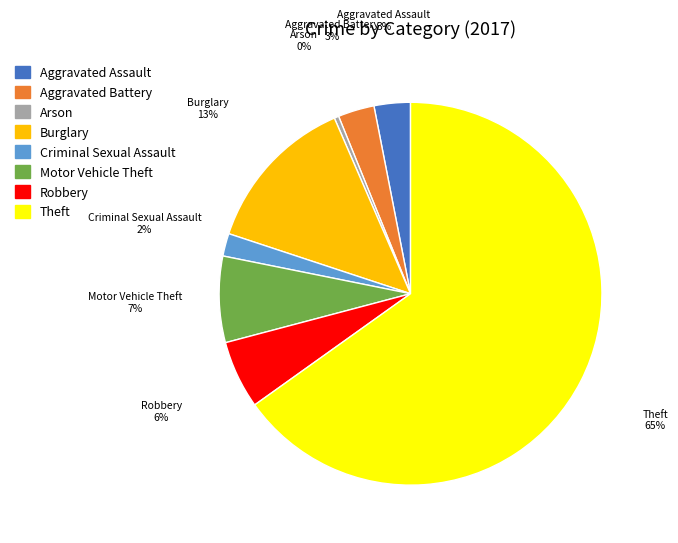

Which has a higher value, Aggravated Battery or Criminal Sexual Assault?

Aggravated Battery